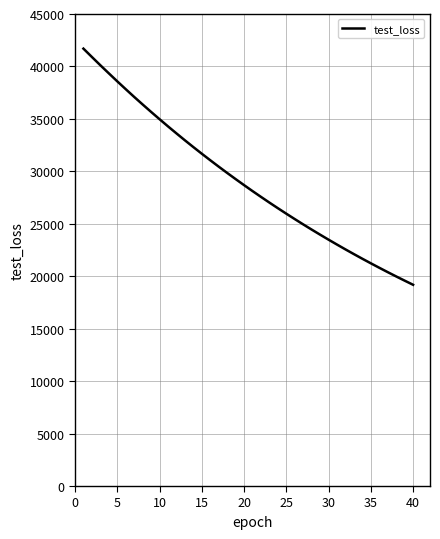

What is the difference between the maximum and minimum values?

22514.7